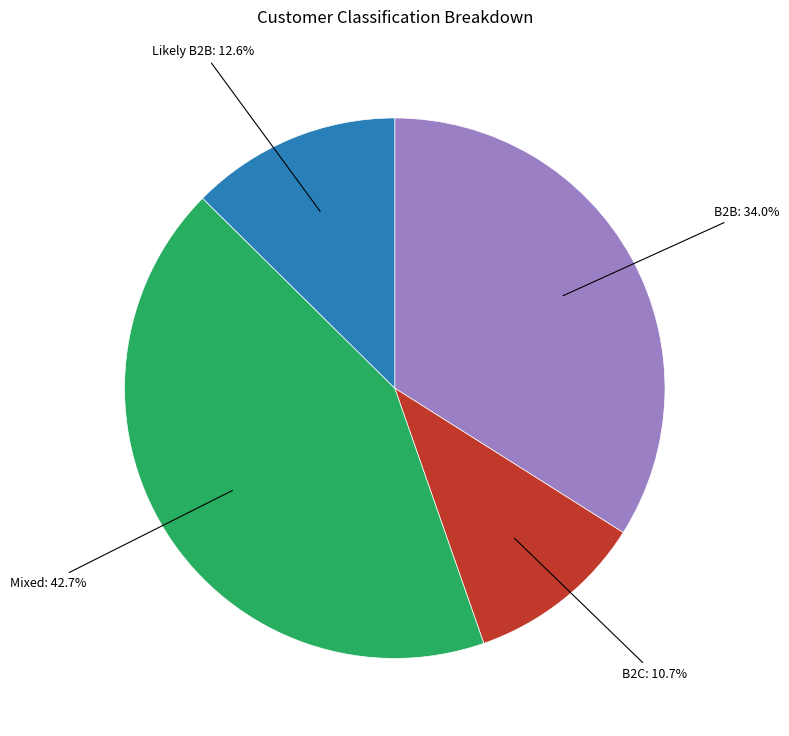

How many slices are in this pie chart?

4